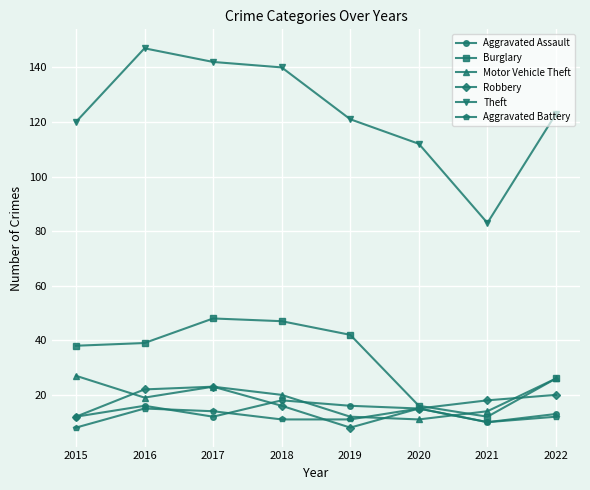

Which series has the largest range (max minus min)?

Theft